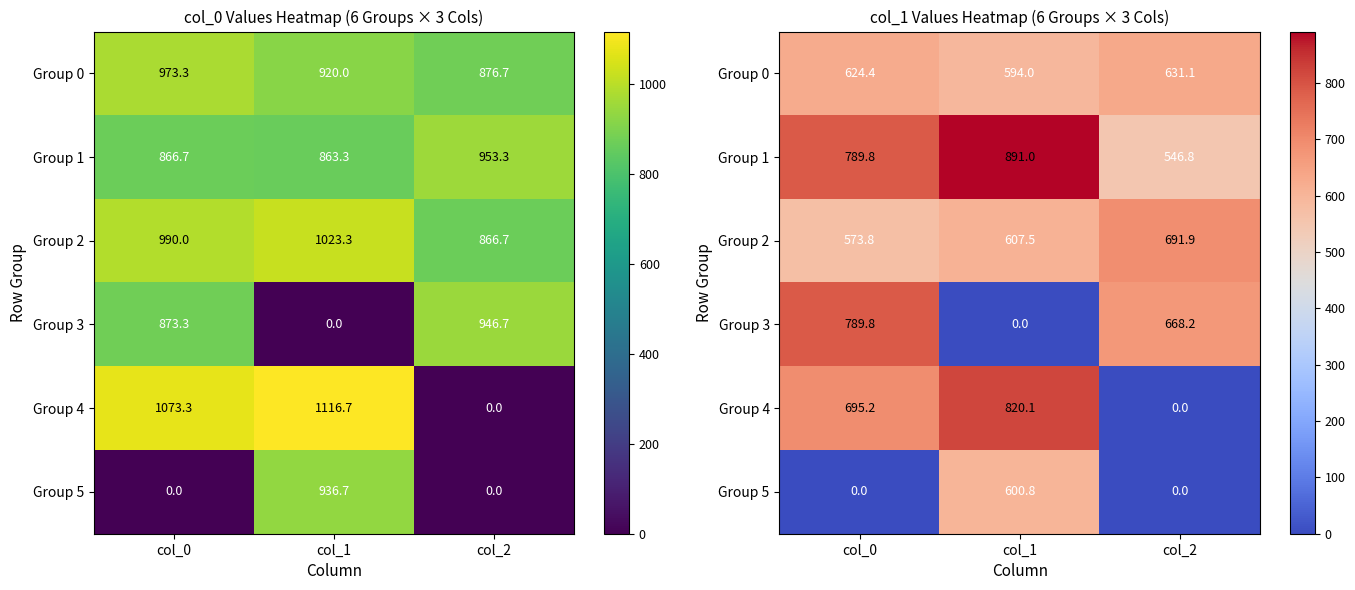

Count the number of categories in the chart.

3